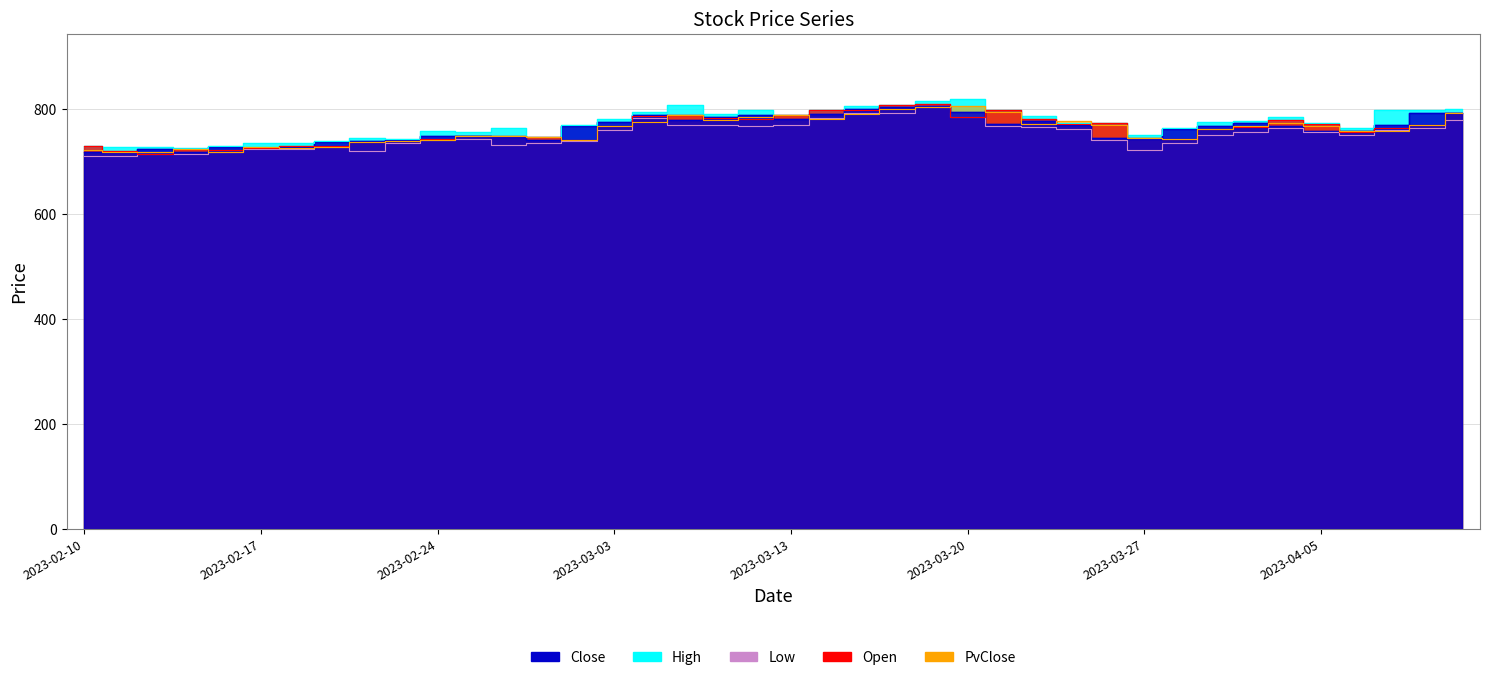

Is the value of Low at 2023-02-28 greater than the value of Close at 2023-02-20?

Yes